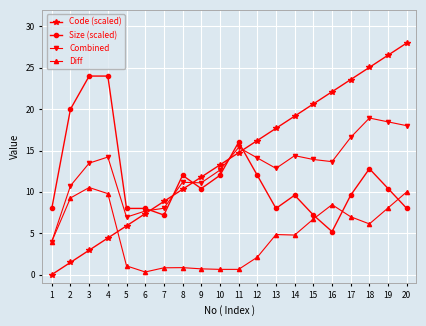

Rank the series at 7 from highest to lowest value.

Code (scaled), Combined, Size (scaled), Diff